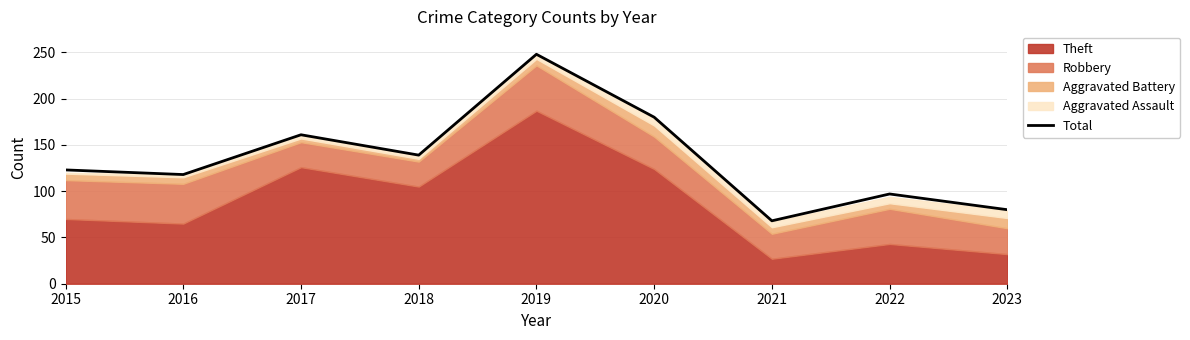

What is the average value?

135